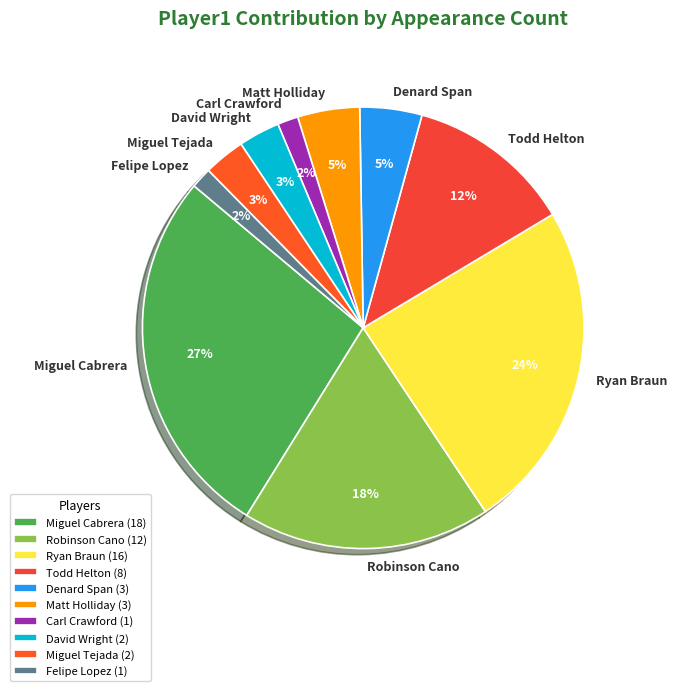

Count the number of slices in the pie.

10